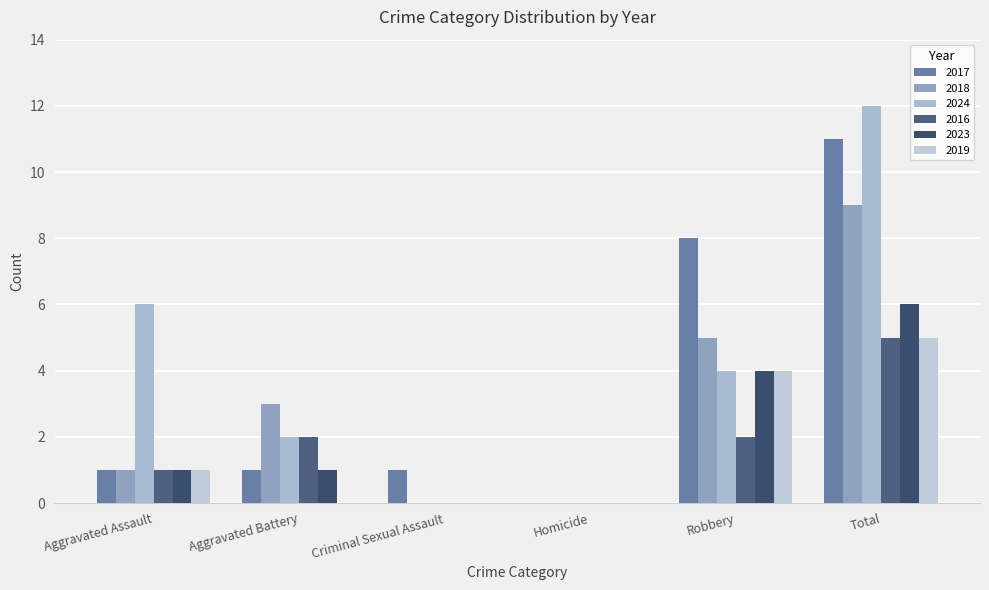

What is the approximate value of 2024 at Aggravated Battery?

2